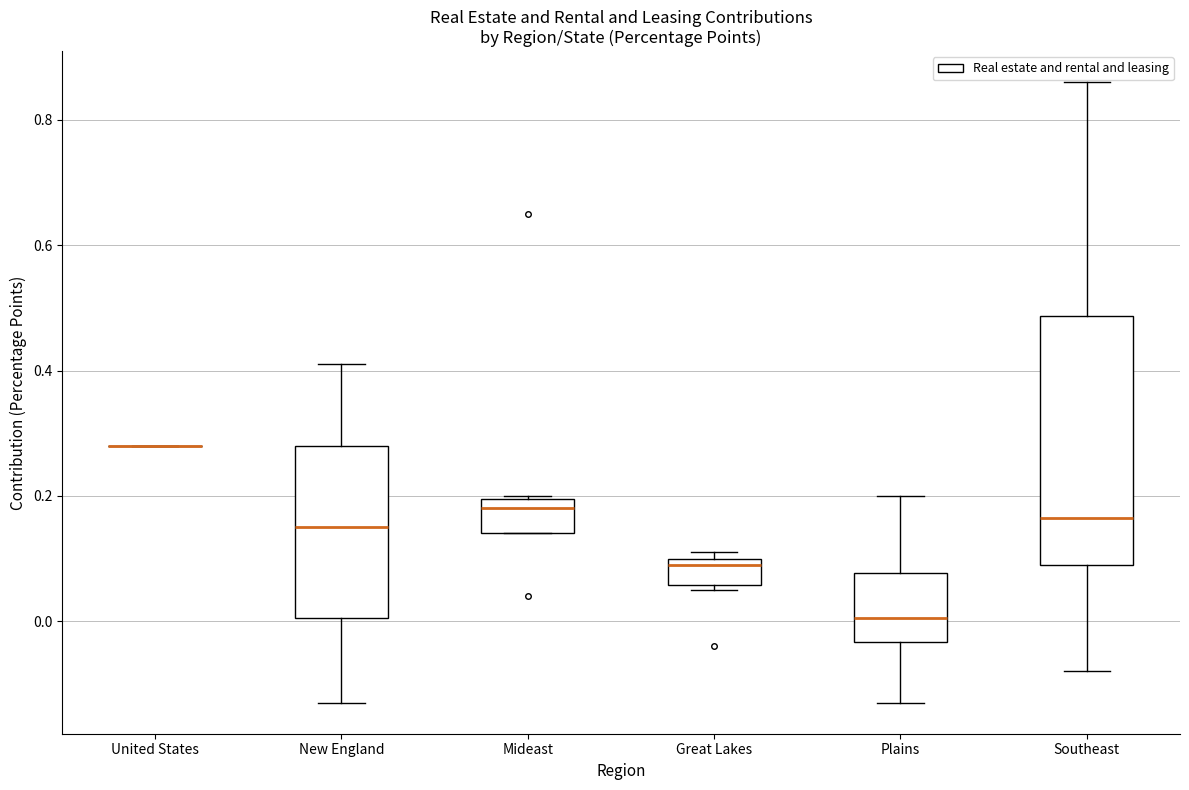

Where does the upper whisker of the box for New England end on the y-axis? The values are not printed on the chart, so give them approximately, as read against the axis.

0.42